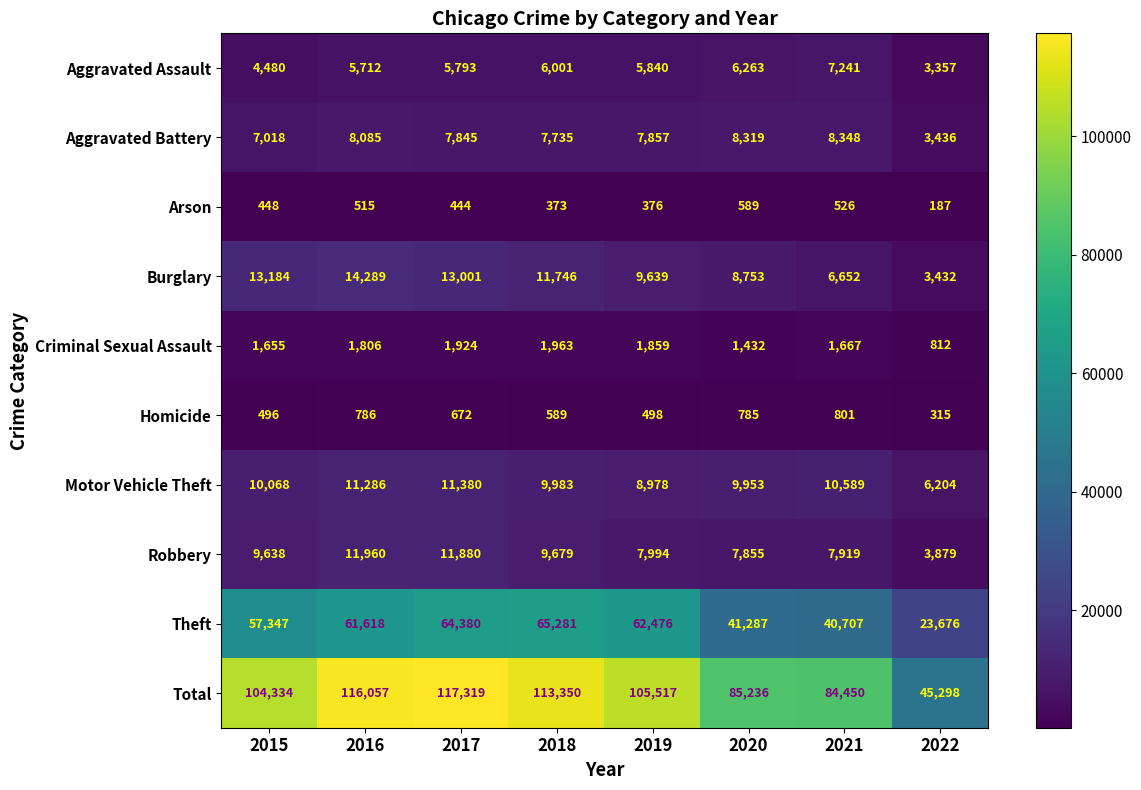

What is the difference between the Robbery values at 2018 and 2022?

5800